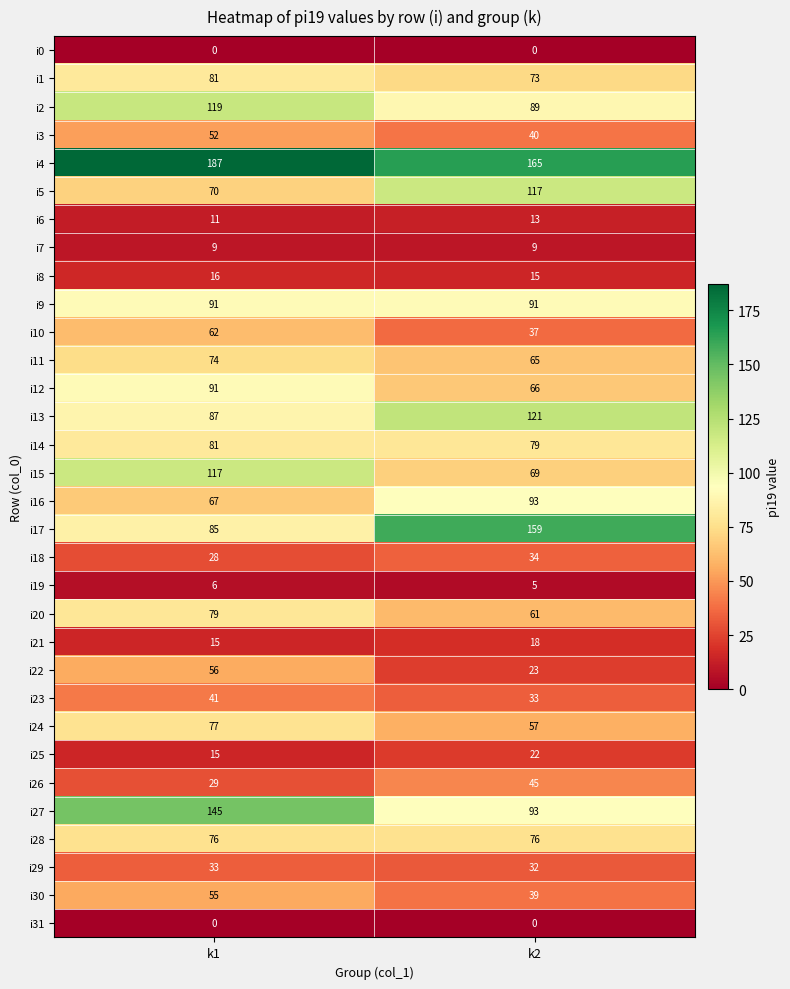

The value of i7 at k1 is 9. True or false?

True